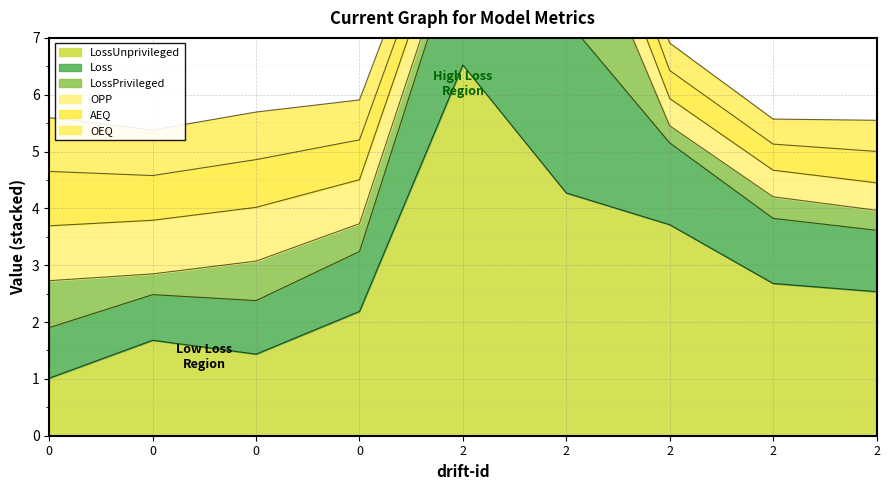

List the labels in order of LossPrivileged value, smallest first.

2, 2, 2, 0, 2, 0, 0, 0, 2